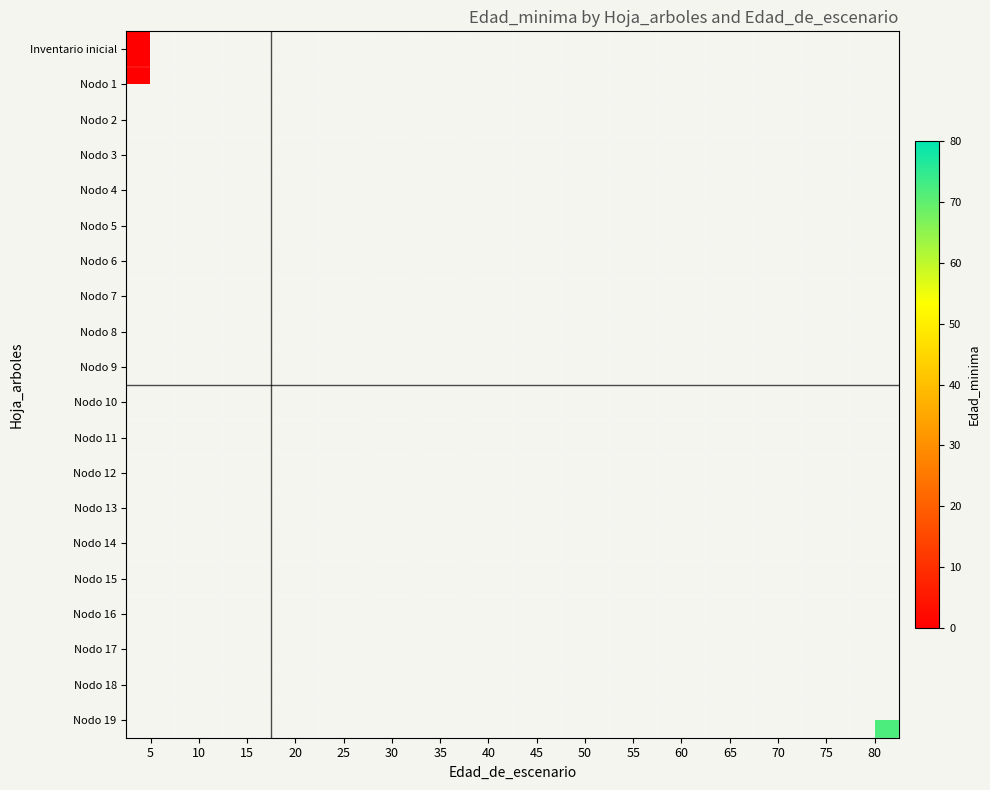

Count the number of categories in the chart.

16